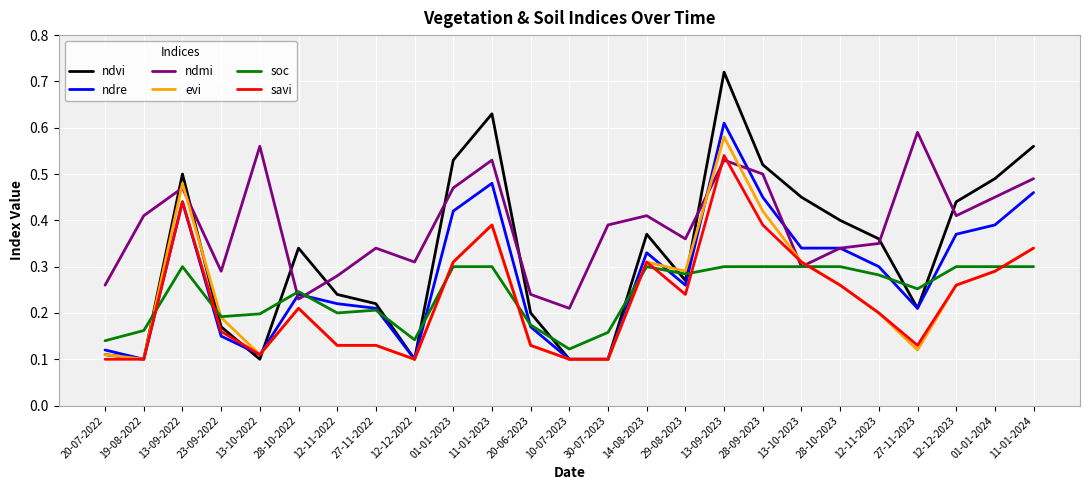

The soc series shows 0.3 at 11-01-2023. True or false?

True